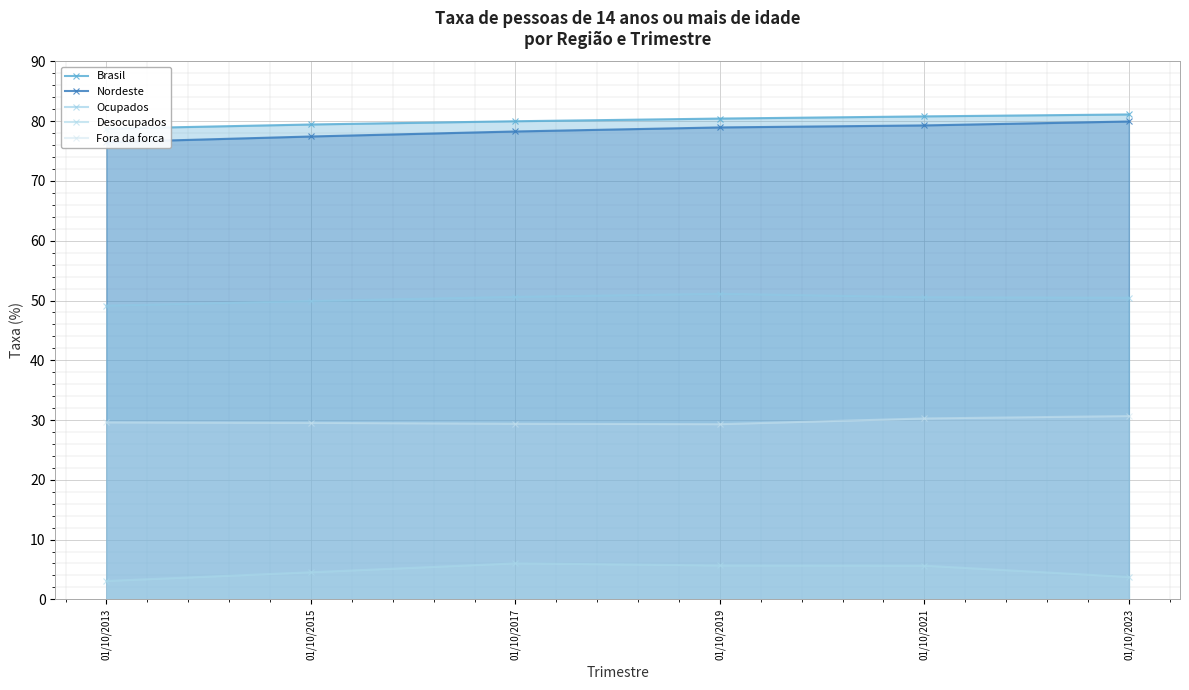

Is it true that Ocupados equals 23.8 at 01/10/2013?

False